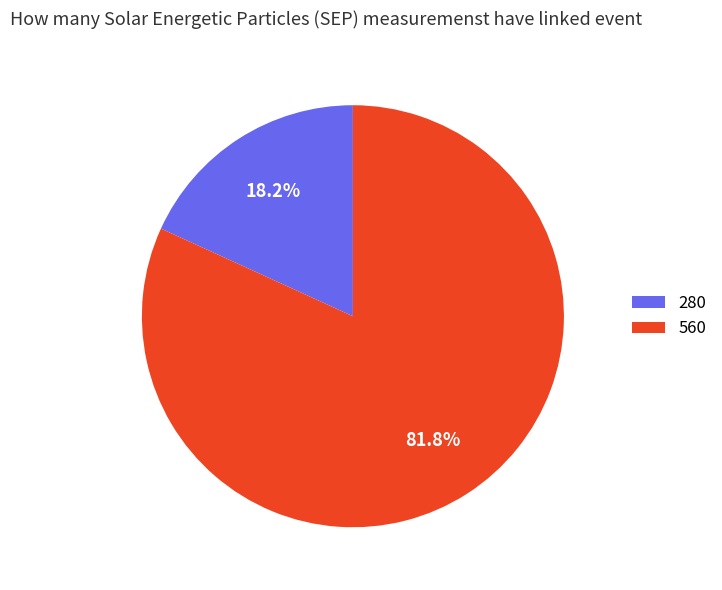

To the nearest percent, what percentage of the pie is 560?

82%